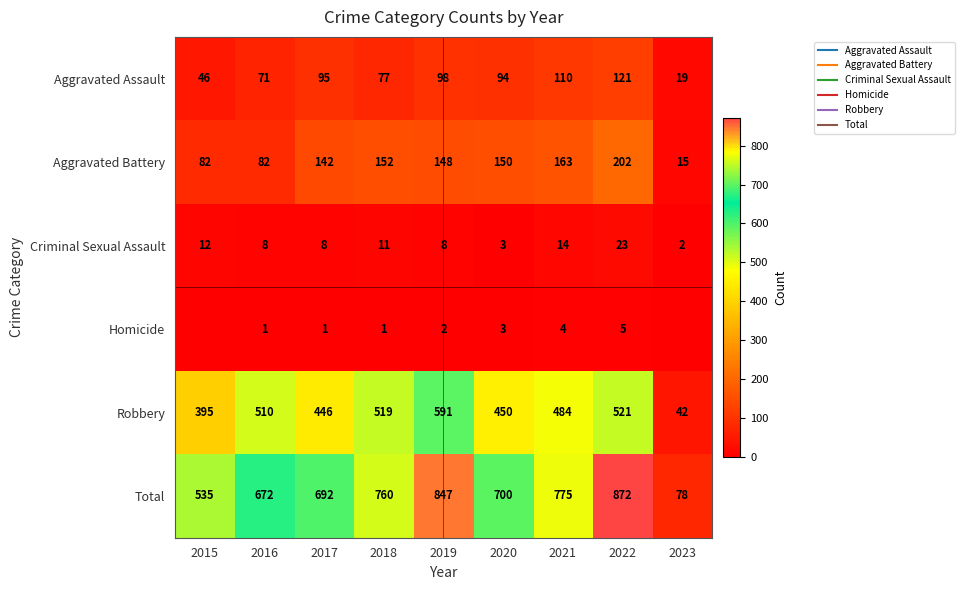

Which series has the largest total across all categories?

Total